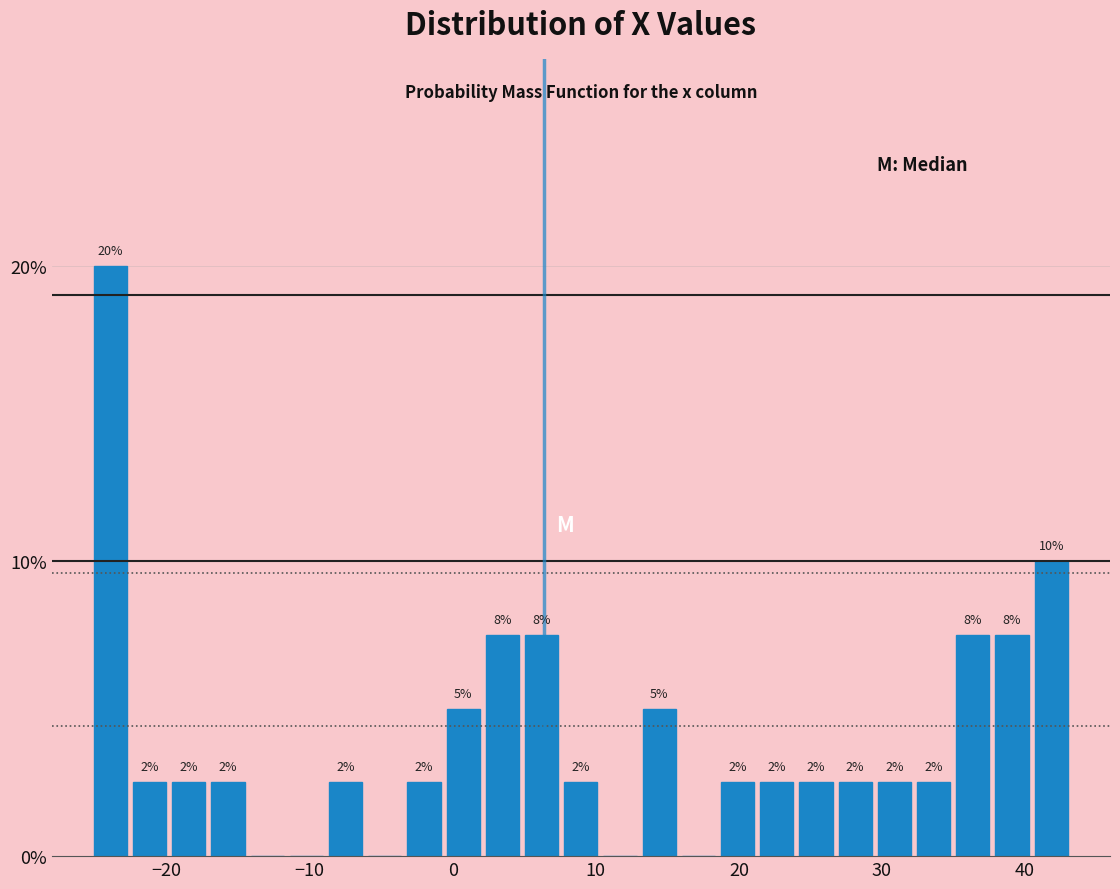

Around what value on the x-axis is the tallest bar? Give the approximate position of its centre, as read against the axis.

-24